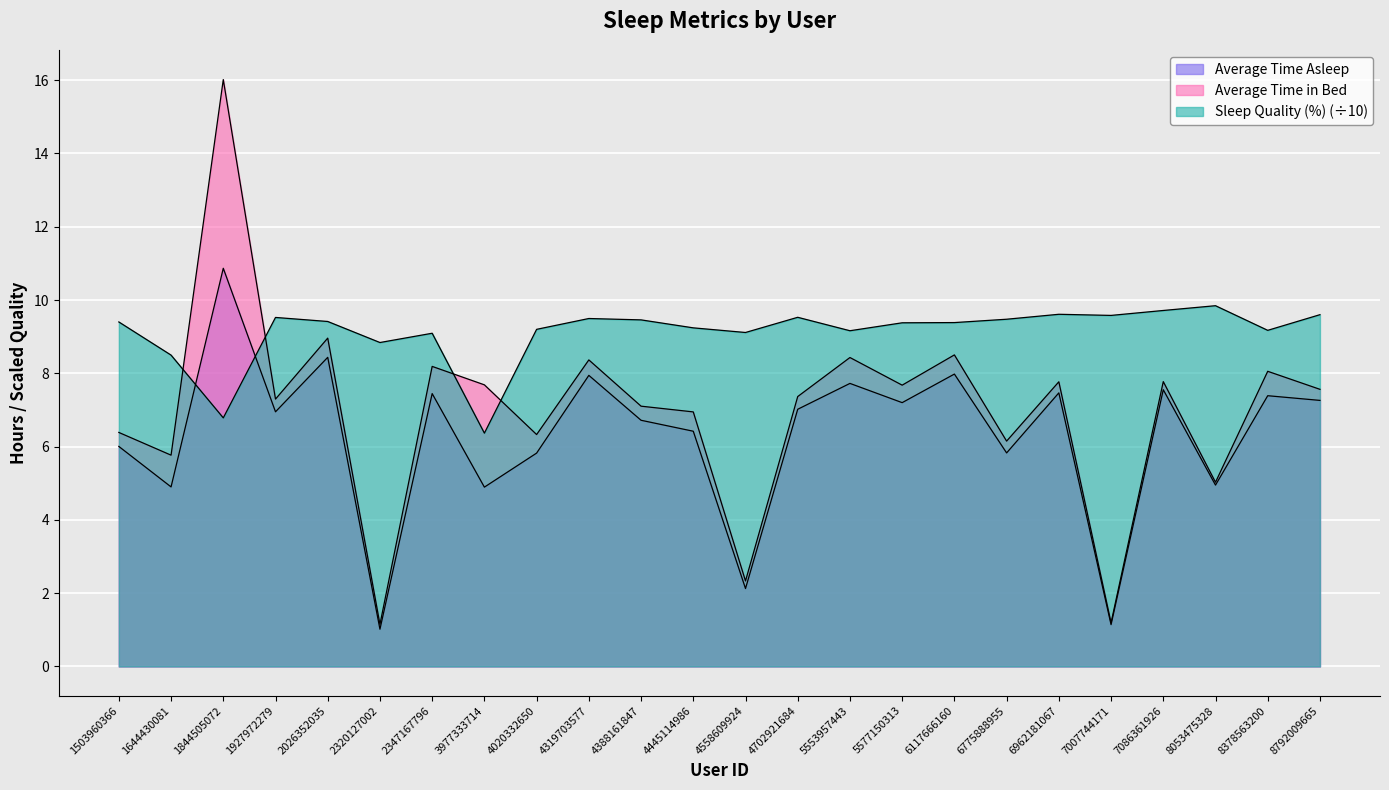

The value of Average Time in Bed at 1644430081 is 7.6. True or false?

False